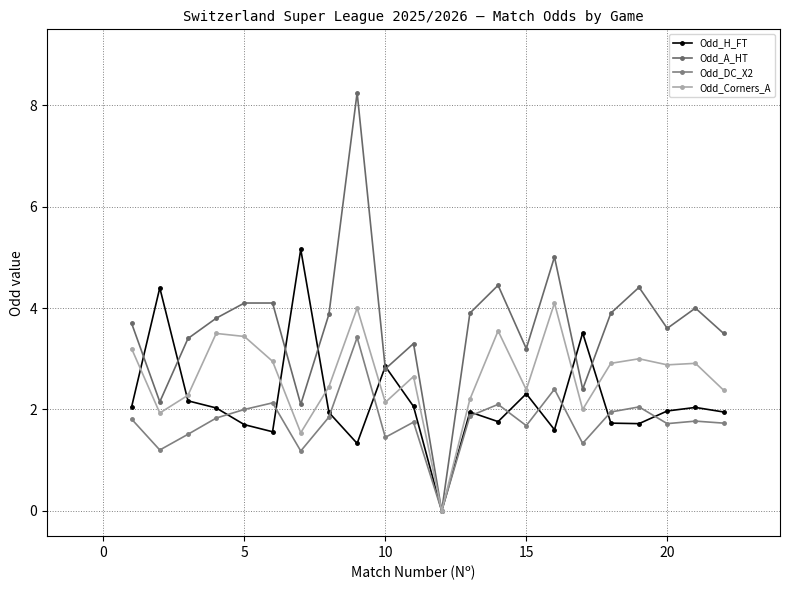

In Odd_DC_X2, how many points are higher than both neighbors (excluding endpoints)?

7